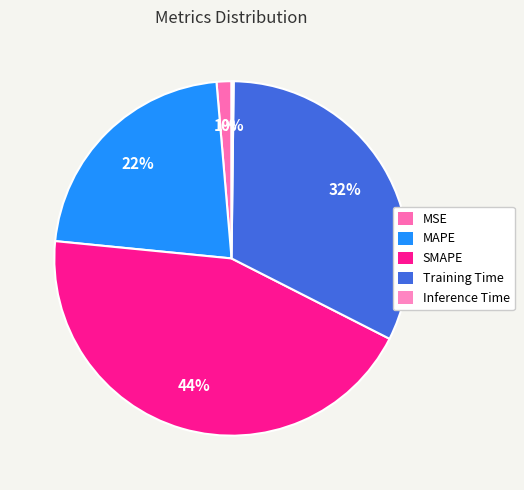

To the nearest percent, what is the average slice percentage?

20%